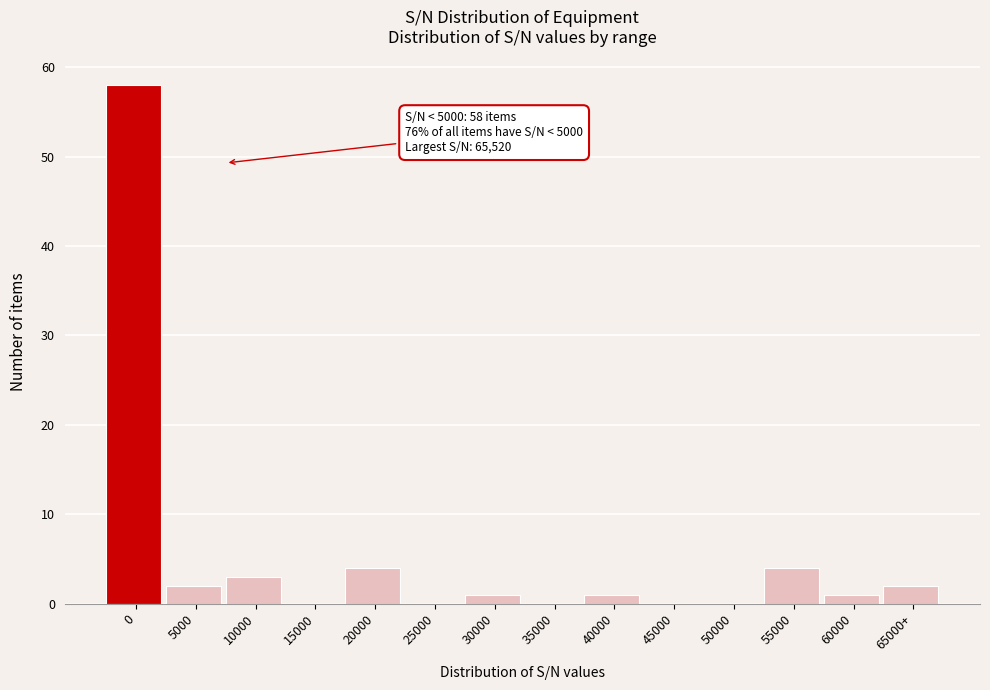

Reading left to right, what are all the values shown in this chart?

0=58	5000=2	10000=3	15000=0	20000=4	25000=0	30000=1	35000=0	40000=1	45000=0	50000=0	55000=4	60000=1	65000+=2